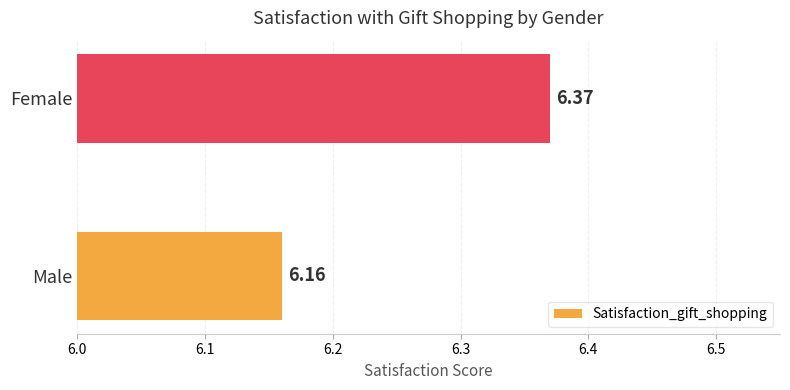

List the labels in order of value, smallest first.

Male, Female